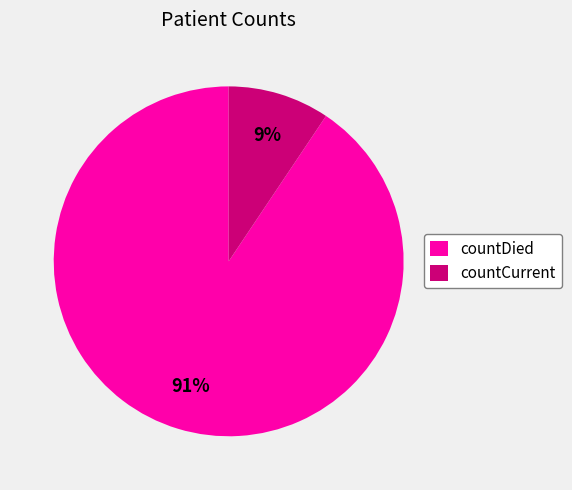

Approximately how many times larger is the value at countCurrent compared to countDied?

0.1